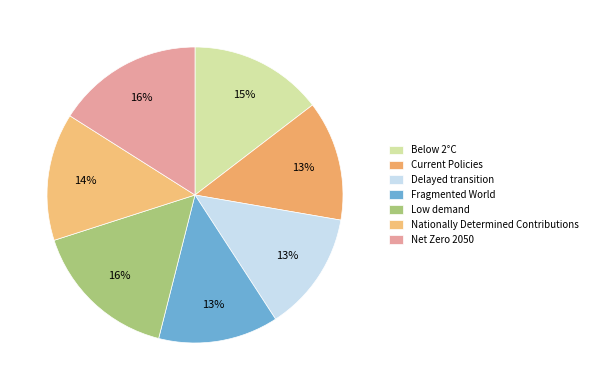

Does Net Zero 2050 account for over 50% of the chart?

No